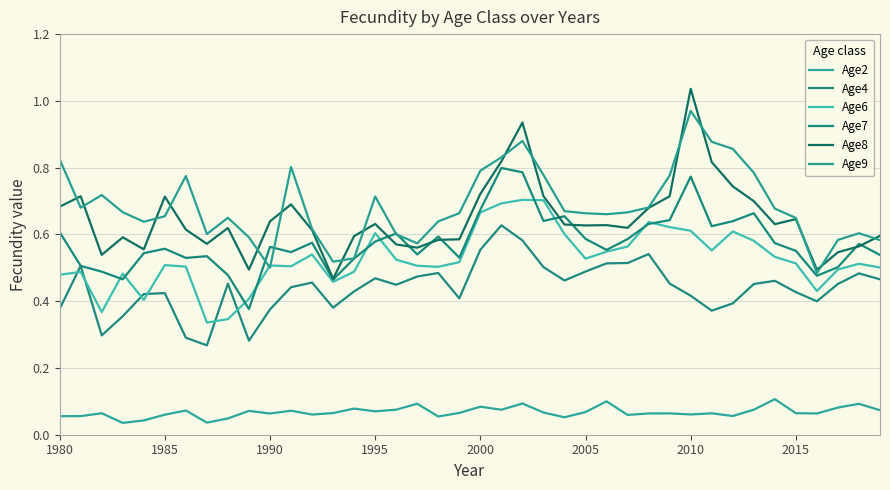

How many lines are shown in the chart?

6